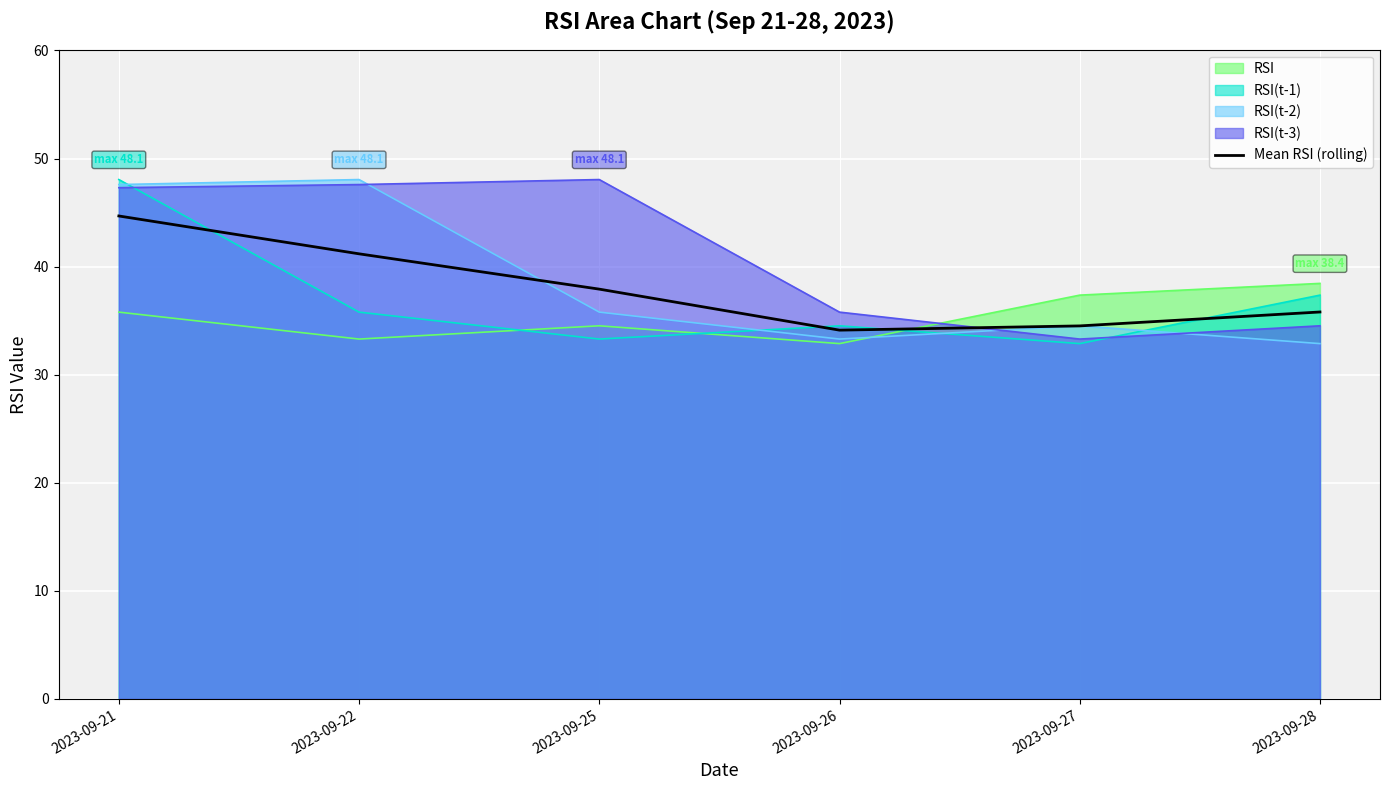

How many lines are shown in the chart?

5